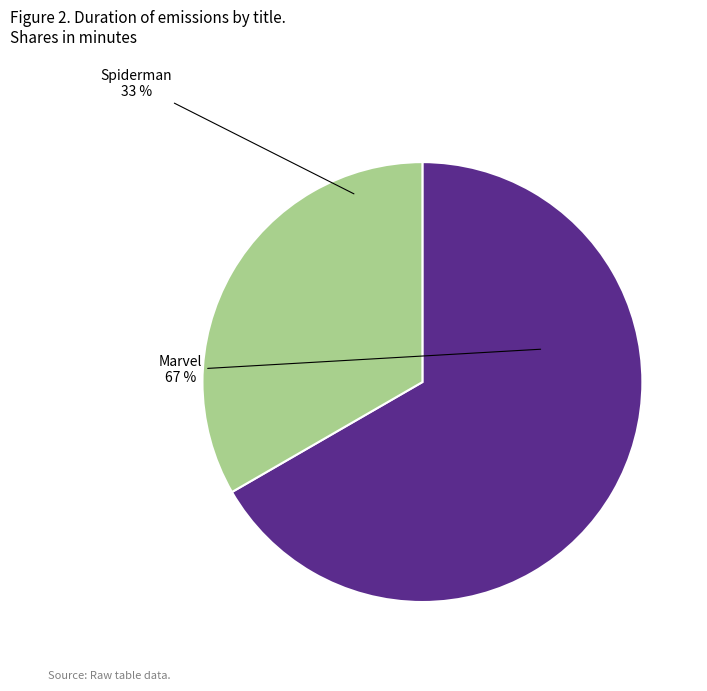

Is there a majority slice in this chart?

Yes